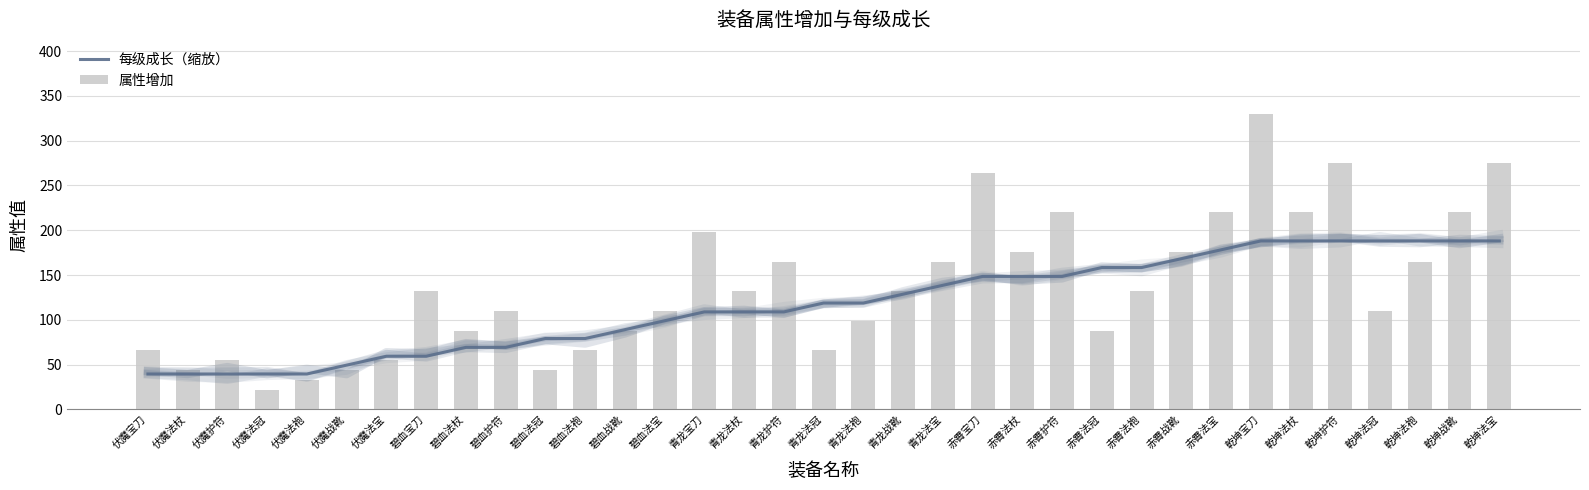

Reading right to left, transcribe all the data shown in this chart.

每级成长（缩放）: 188.1	188.1	188.1	188.1	188.1	188.1	188.1	178.2	168.3	158.4	158.4	148.5	148.5	148.5	138.6	128.7	118.8	118.8	108.9	108.9	108.9	99.0	89.1	79.2	79.2	69.3	69.3	59.4	59.4	49.5	39.6	39.6	39.6	39.6	39.6
属性增加: 275.0	220.0	165.0	110.0	275.0	220.0	330.0	220.0	176.0	132.0	88.0	220.0	176.0	264.0	165.0	132.0	99.0	66.0	165.0	132.0	198.0	110.0	88.0	66.0	44.0	110.0	88.0	132.0	55.0	44.0	33.0	22.0	55.0	44.0	66.0